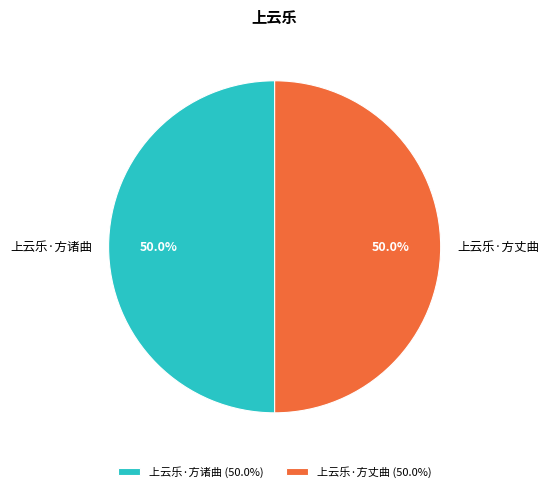

What percentage is NOT represented by 上云乐·方诸曲?

50.0%